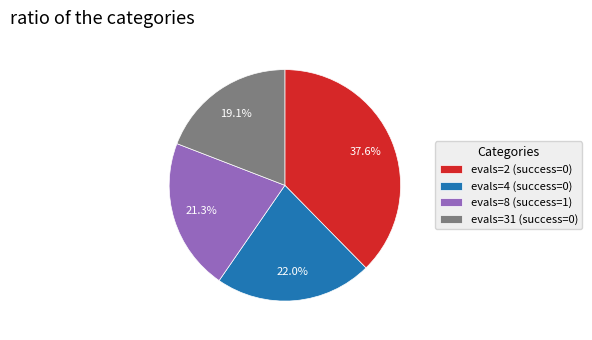

True or false: evals=31 (success=0) accounts for 19% of the total.

True